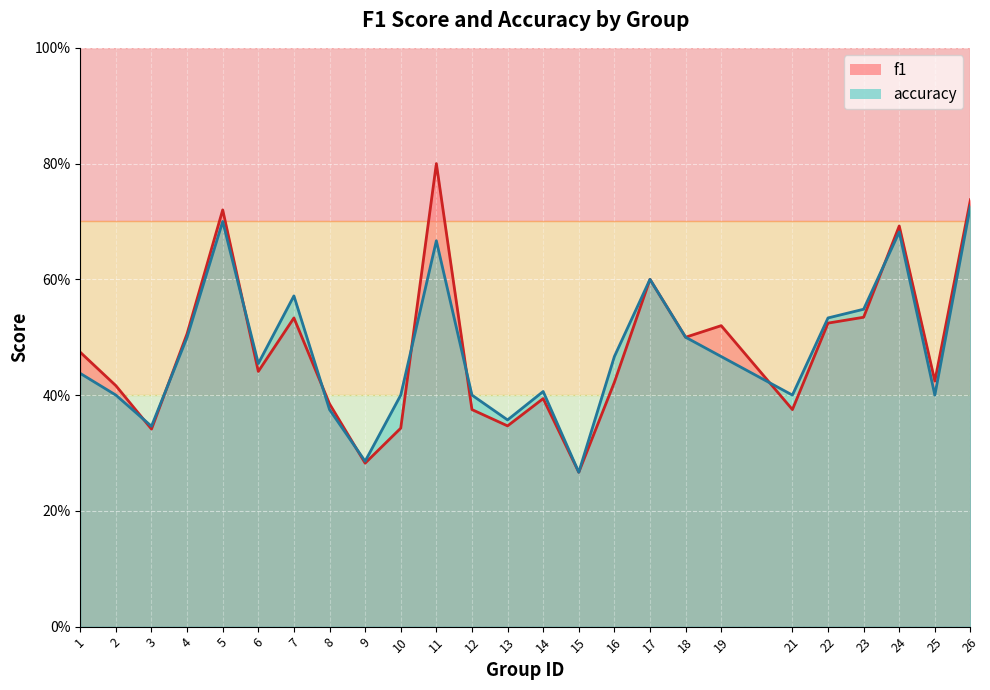

True or false: f1 and accuracy intersect in this chart.

True